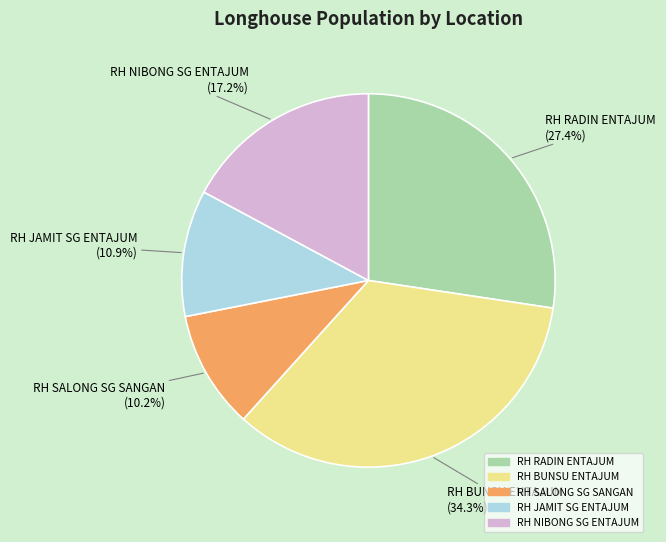

Between RH BUNSU ENTAJUM and RH NIBONG SG ENTAJUM, which is larger?

RH BUNSU ENTAJUM